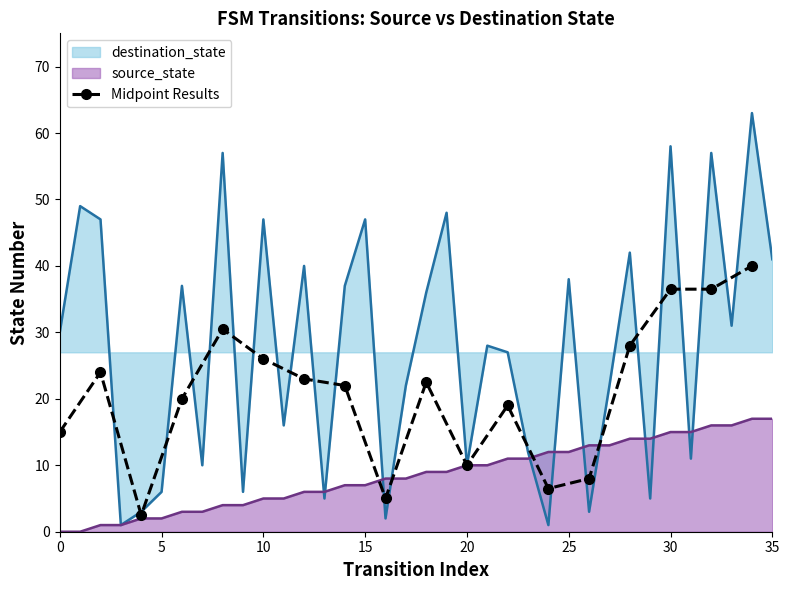

True or false: Midpoint Results has more than 0 points higher than both neighbors.

True